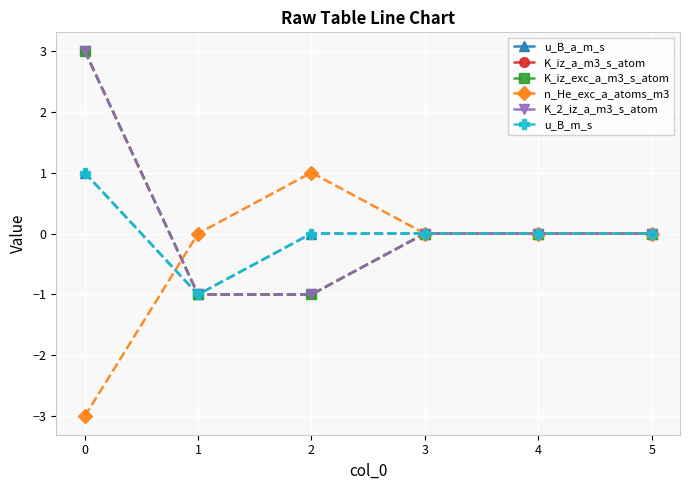

The K_iz_exc_a_m3_s_atom series shows 0 at 3. True or false?

True